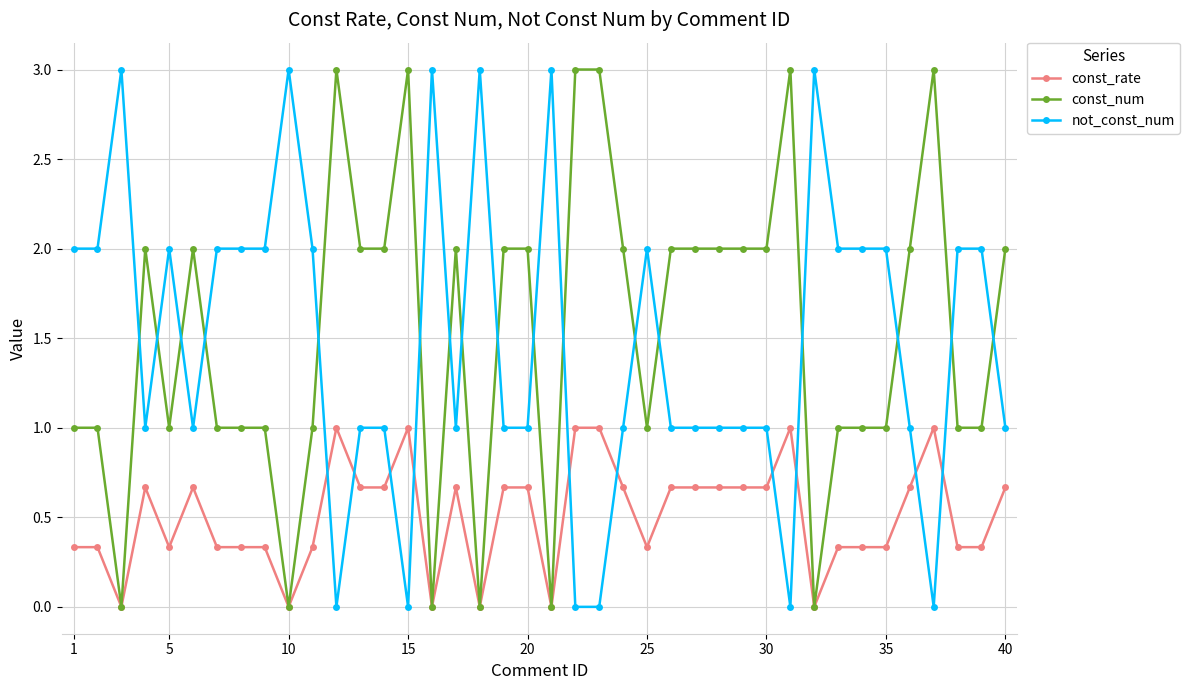

True or false: not_const_num has more than 0 interior local peaks.

True